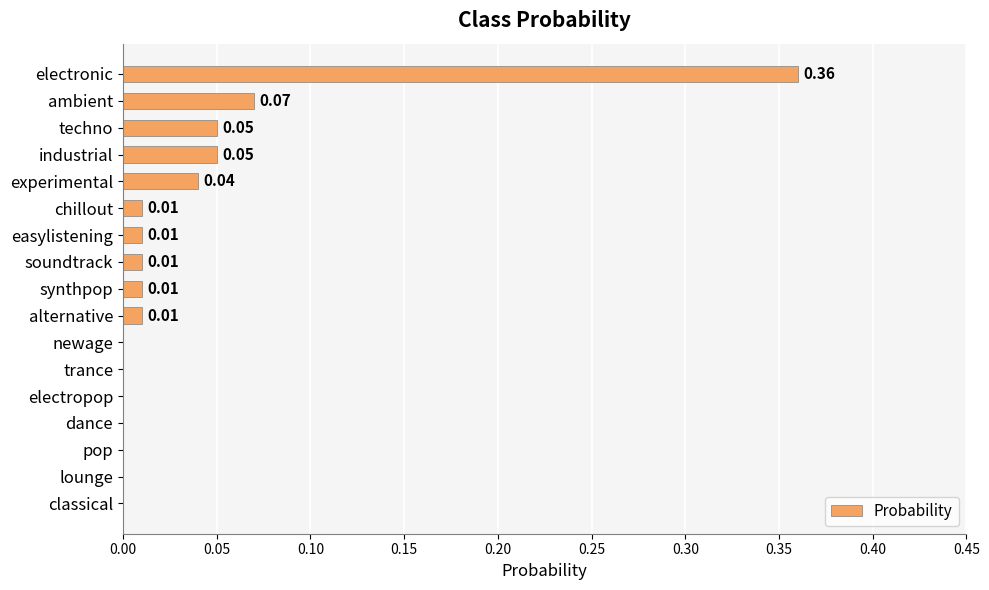

Are the bars horizontal?

Yes